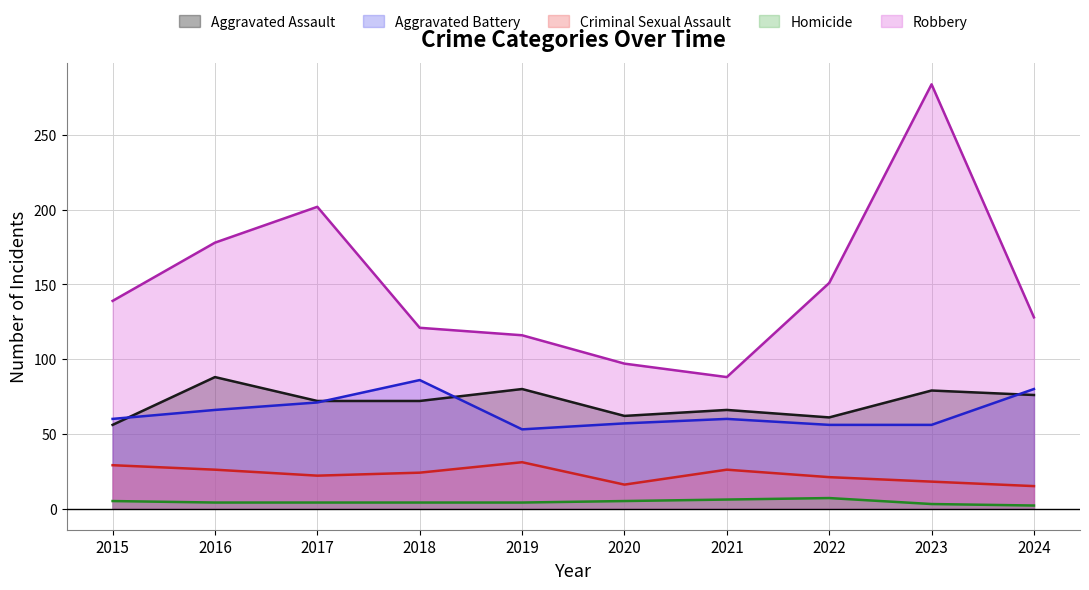

Is the value of Homicide at 2019 greater than the value of Robbery at 2019?

No